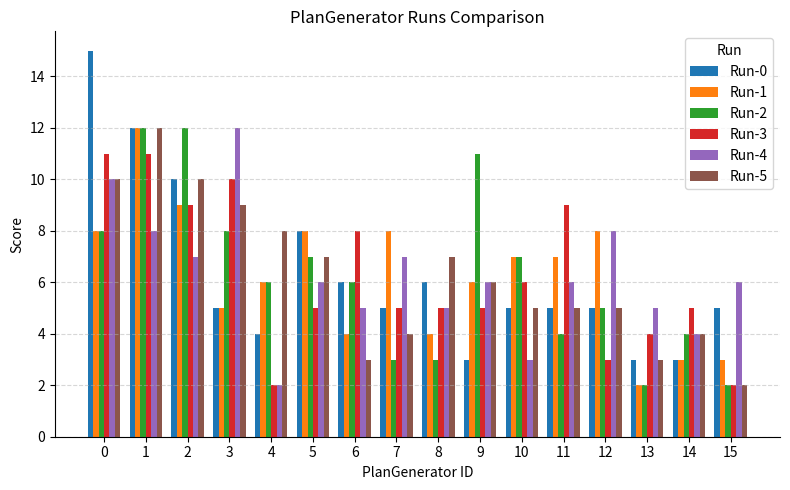

Which series has the widest spread of values?

Run-0